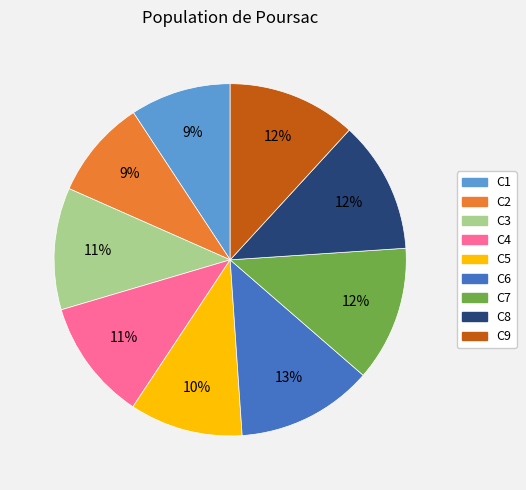

What percentage is the C1 slice, to the nearest percent?

9%